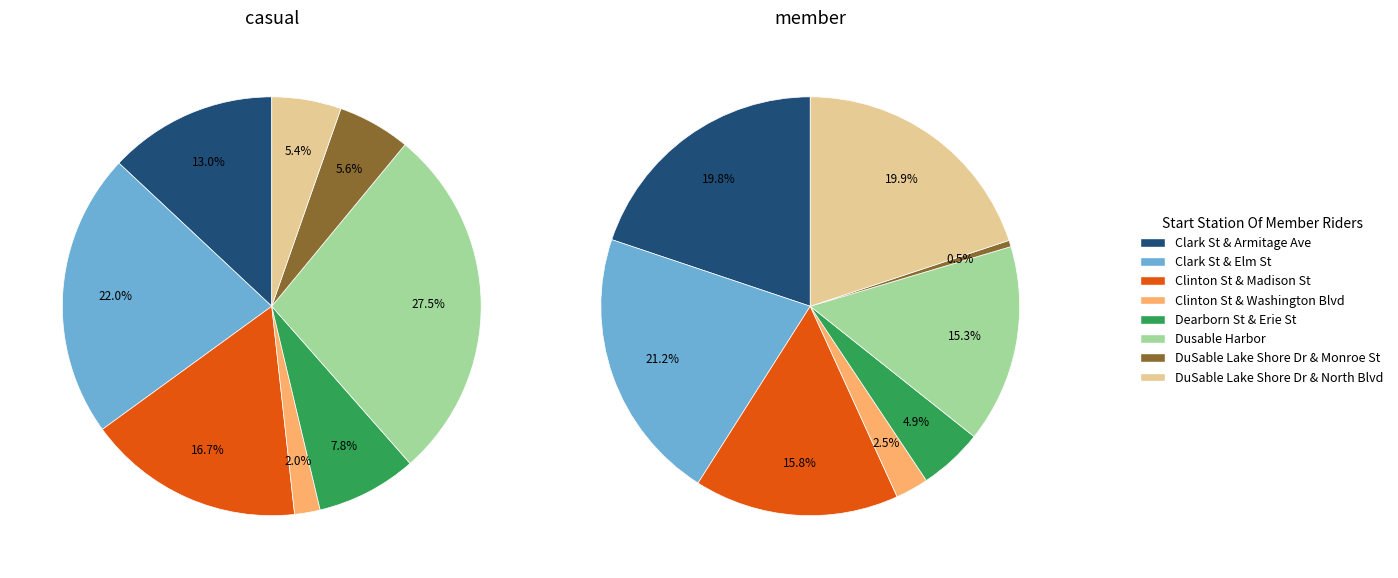

True or false: Row 3 accounts for 2% of the total.

True